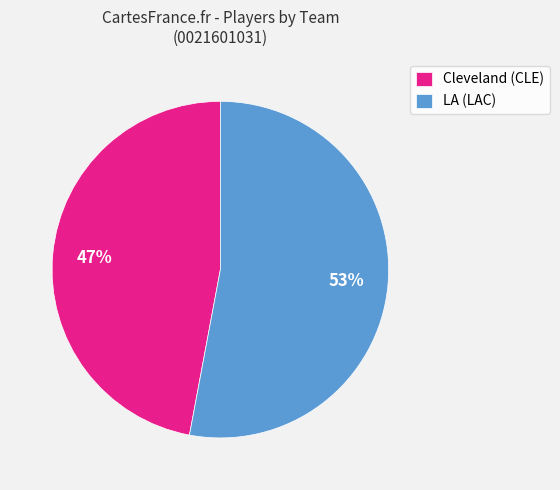

How many slices are in this pie chart?

2